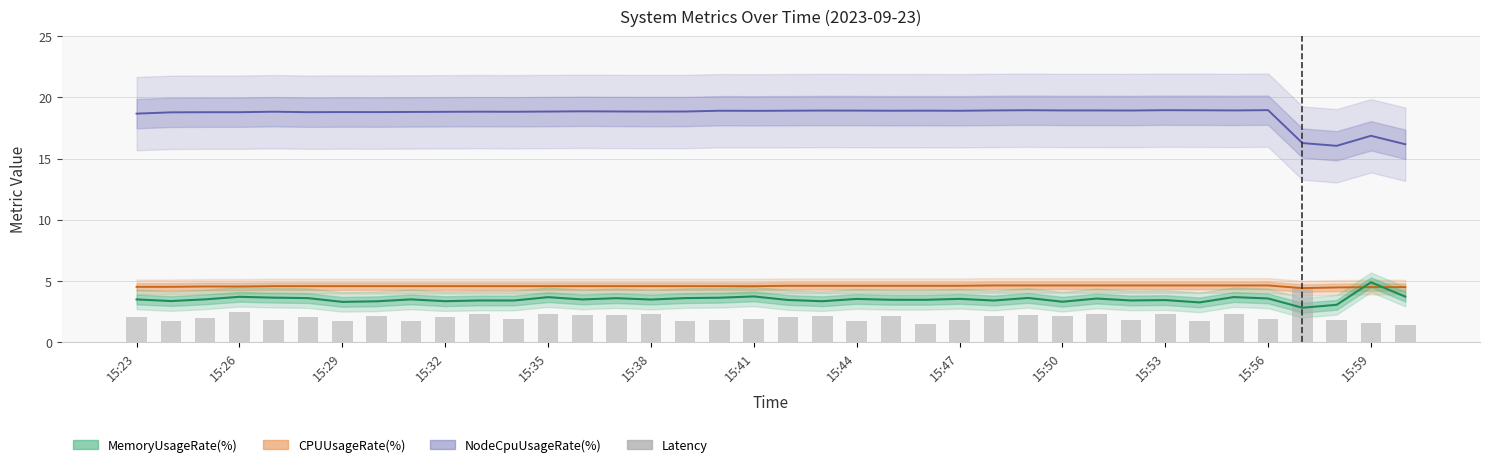

What is the sum of all values?

77.2